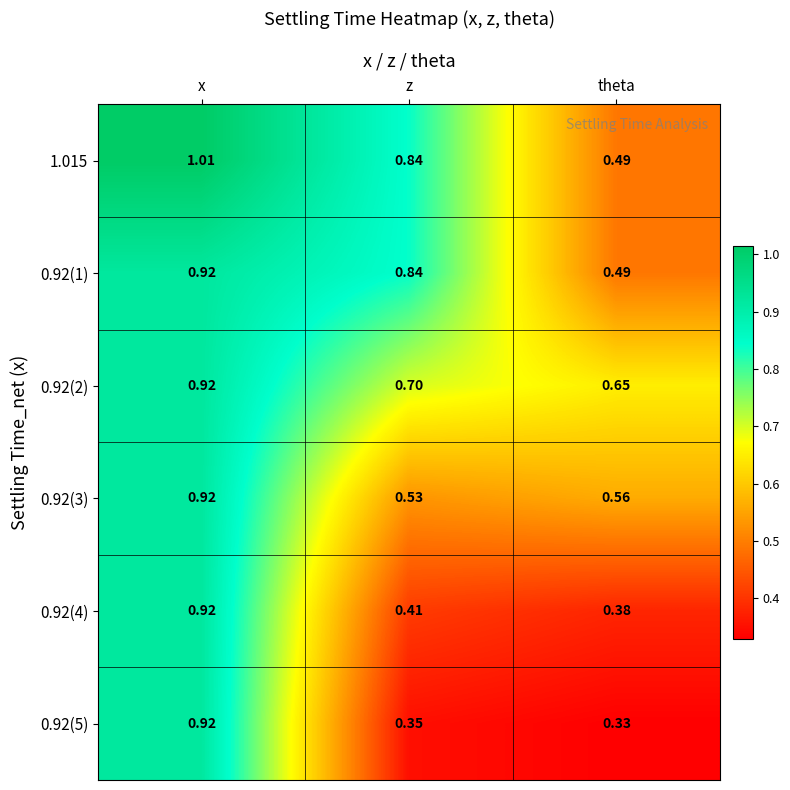

At which category is the sum across all series the highest?

x